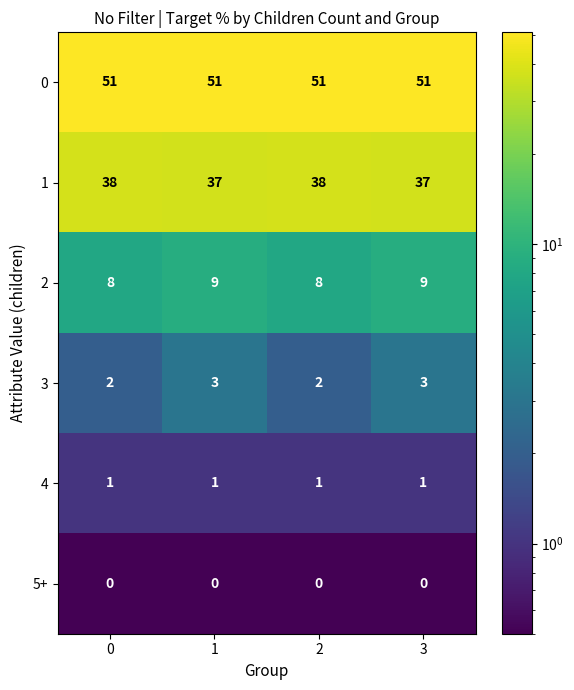

The 2 series shows 6 at 3. True or false?

False